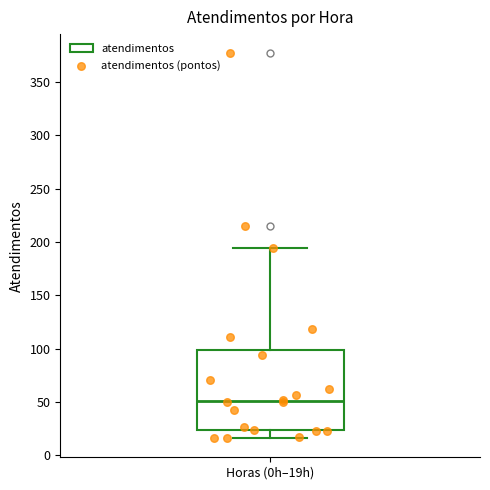

Read this box plot against the y-axis: the position of the median line, the range covered by the box, and the ends of both whiskers. The values are not printed on the chart, so give them approximately, as read against the axis.

median 50, box 25 to 100, whiskers 15 to 195